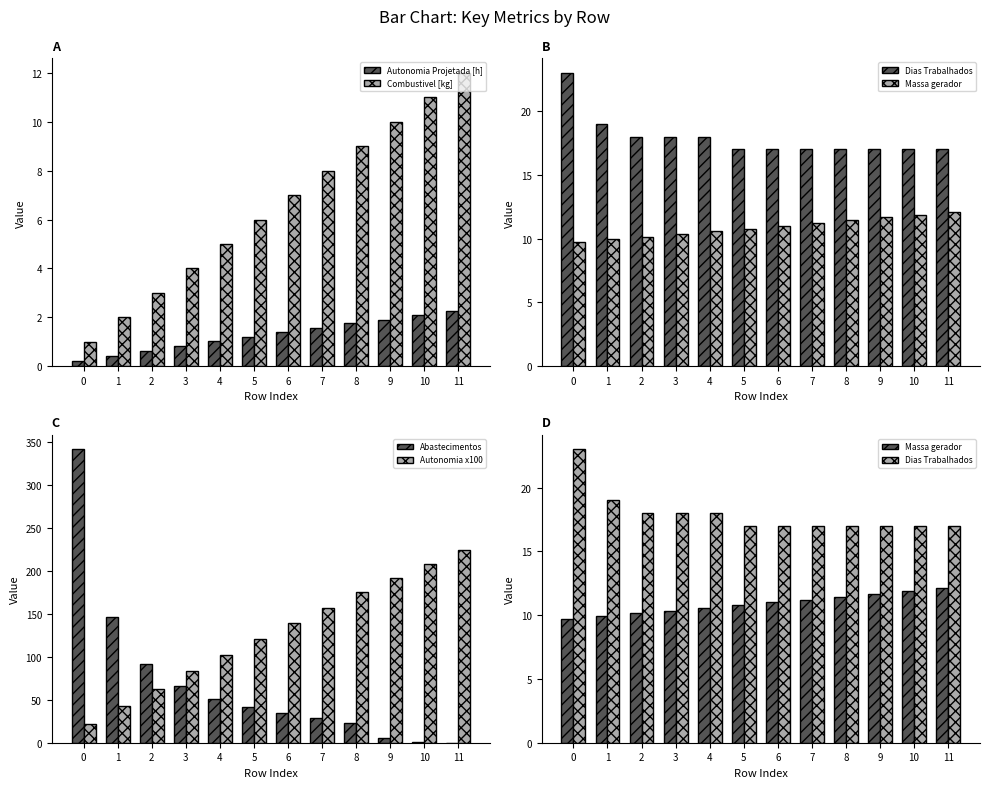

Which series changed the most between 3 and 5?

Autonomia x100